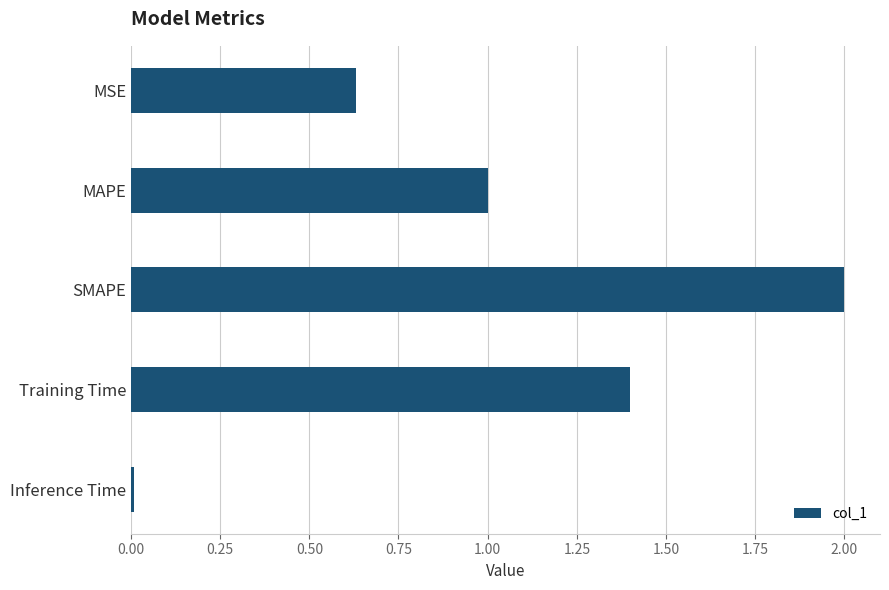

True or false: the data shows 2.0 at SMAPE.

True